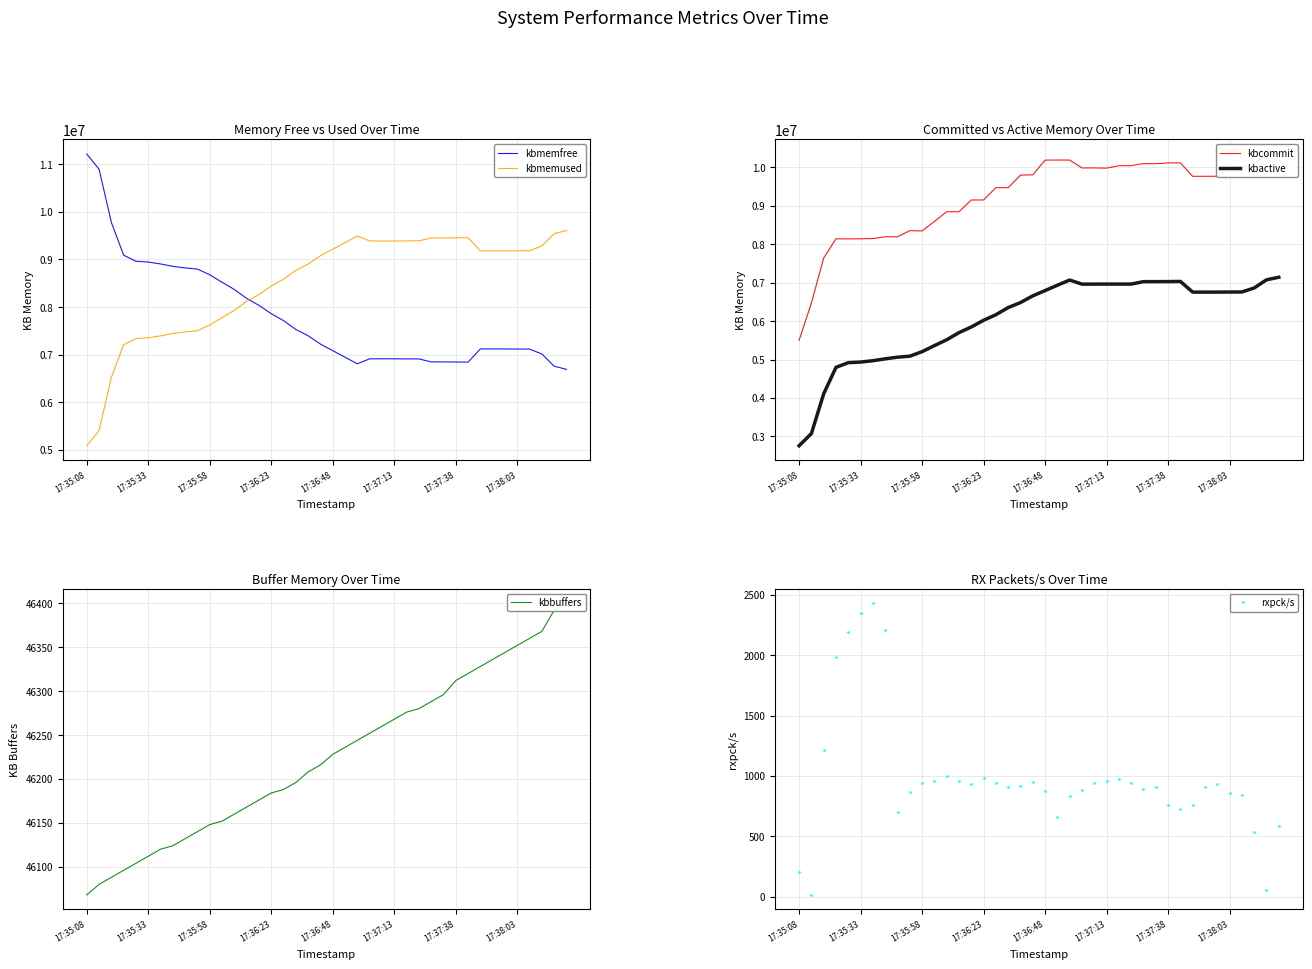

True or false: kbmemused and kbbuffers intersect in this chart.

False